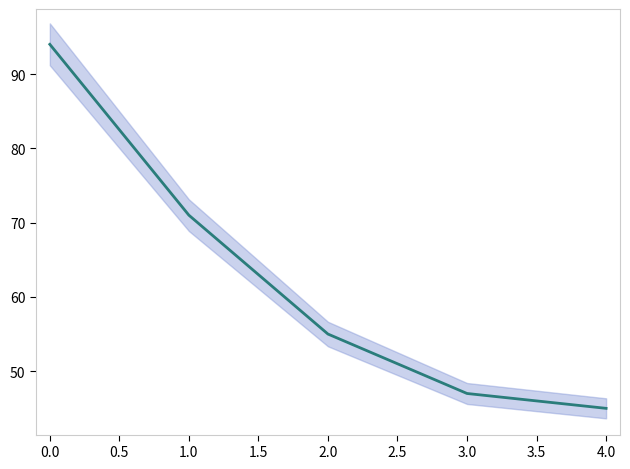

What is the difference between the second highest and minimum values?

26